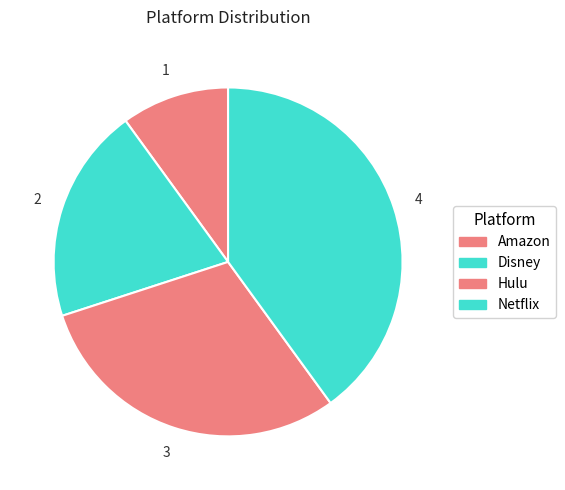

Is it true that Amazon is 1% of the pie?

False